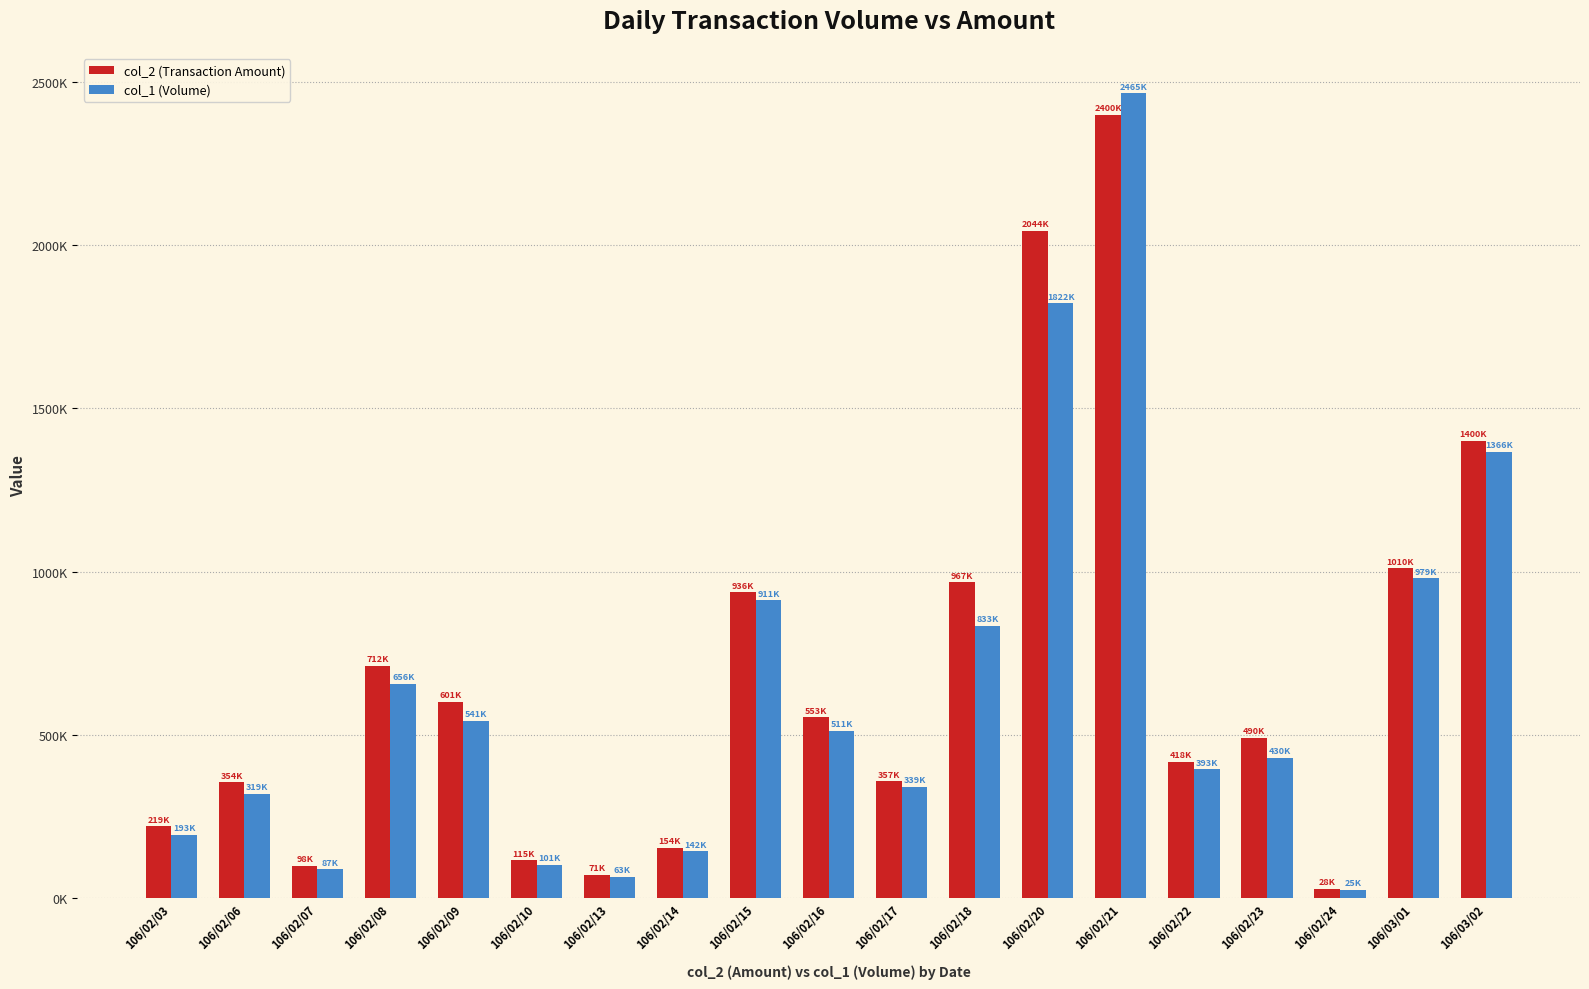

What are all the series names shown in the legend?

col_2 (Transaction Amount), col_1 (Volume)